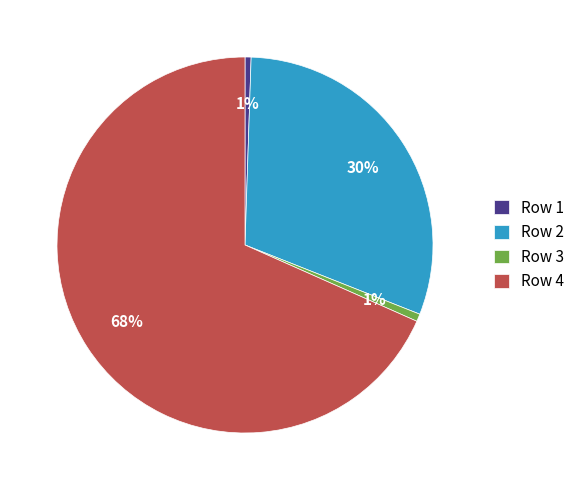

Count the number of slices in the pie.

4